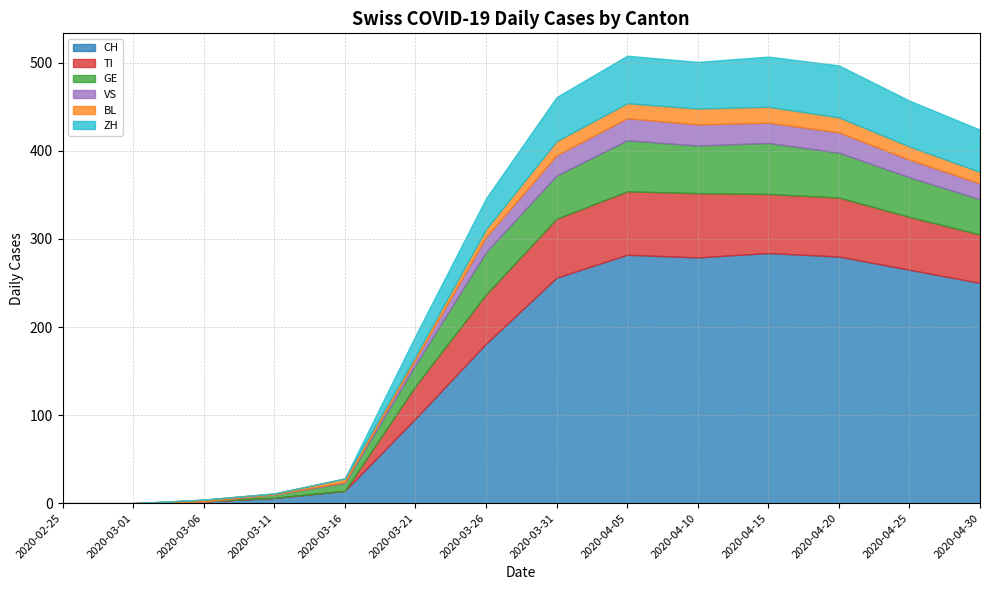

Reading left to right, transcribe all the data shown in this chart.

CH: 0	0	2	6	14	96	181	256	282	279	284	280	265	250
TI: 0	0	0	0	0	37	56	67	72	73	67	67	60	55
GE: 0	0	0	4	9	24	48	49	58	54	58	51	45	40
VS: 0	0	0	0	1	6	17	23	25	24	23	23	20	18
BL: 0	0	2	1	4	4	9	16	17	18	18	17	15	13
ZH: 0	0	0	0	0	23	35	50	54	53	57	59	52	48